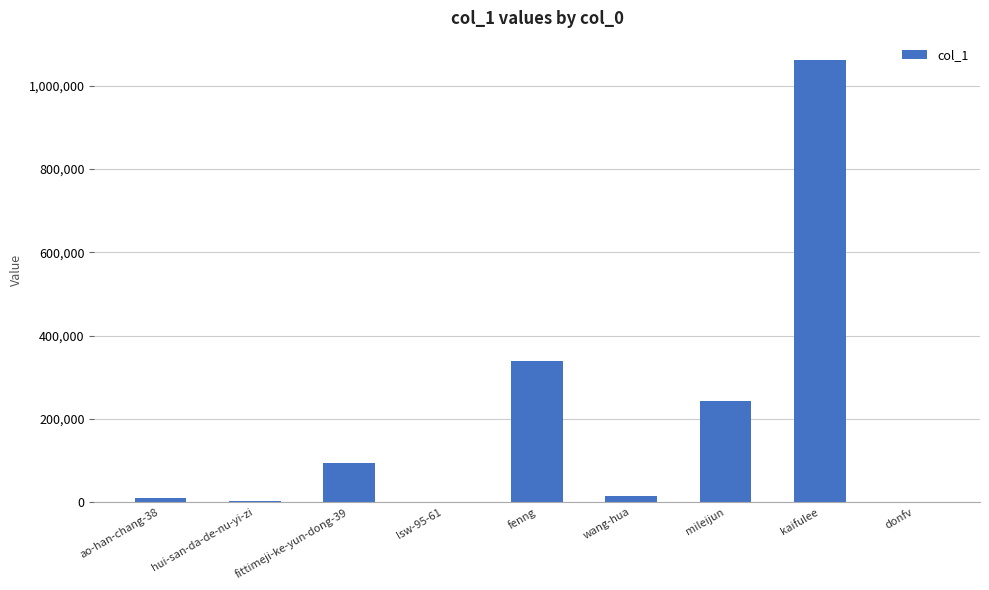

Approximately how many times larger is the value at wang-hua compared to fittimeji-ke-yun-dong-39?

0.2